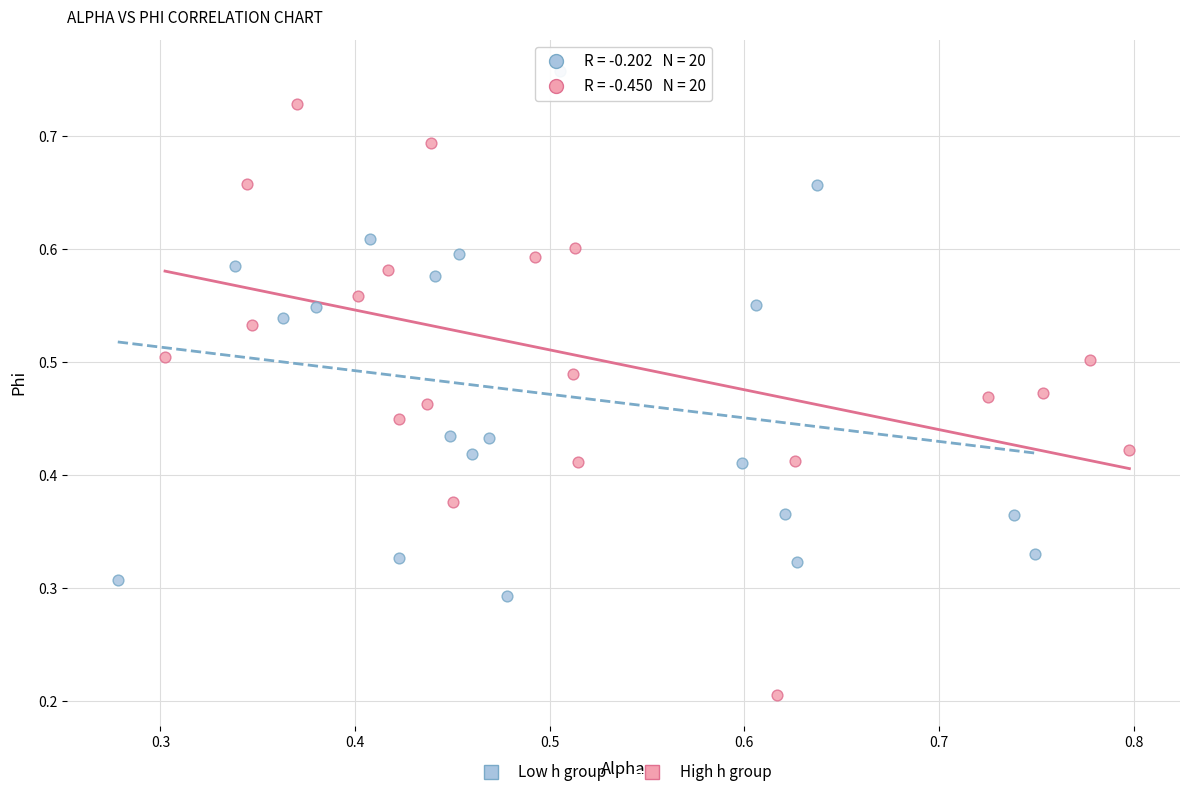

What are all the series names shown in the legend?

Low h group, High h group